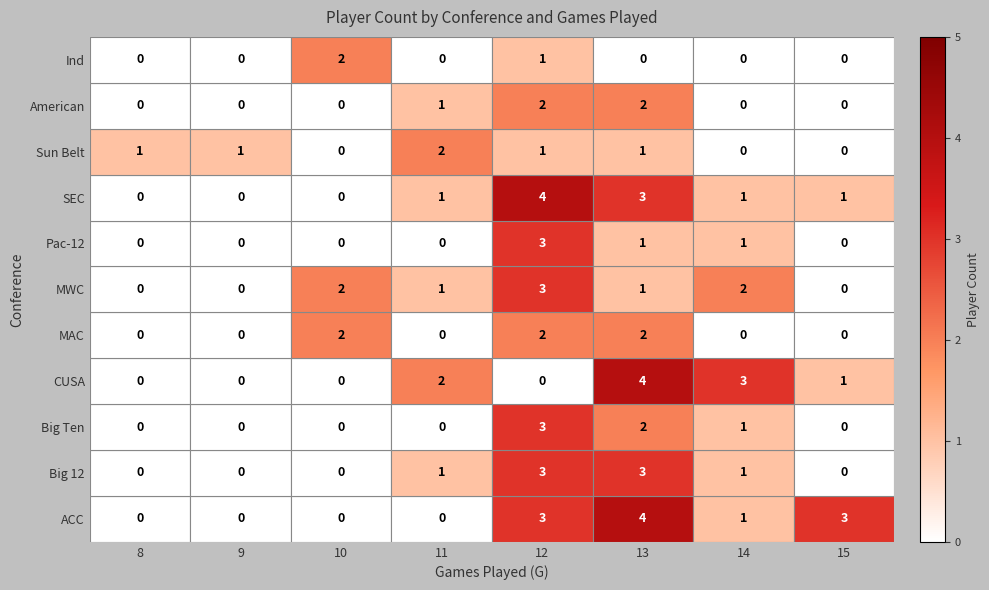

Which category has the highest value in the Ind series?

10